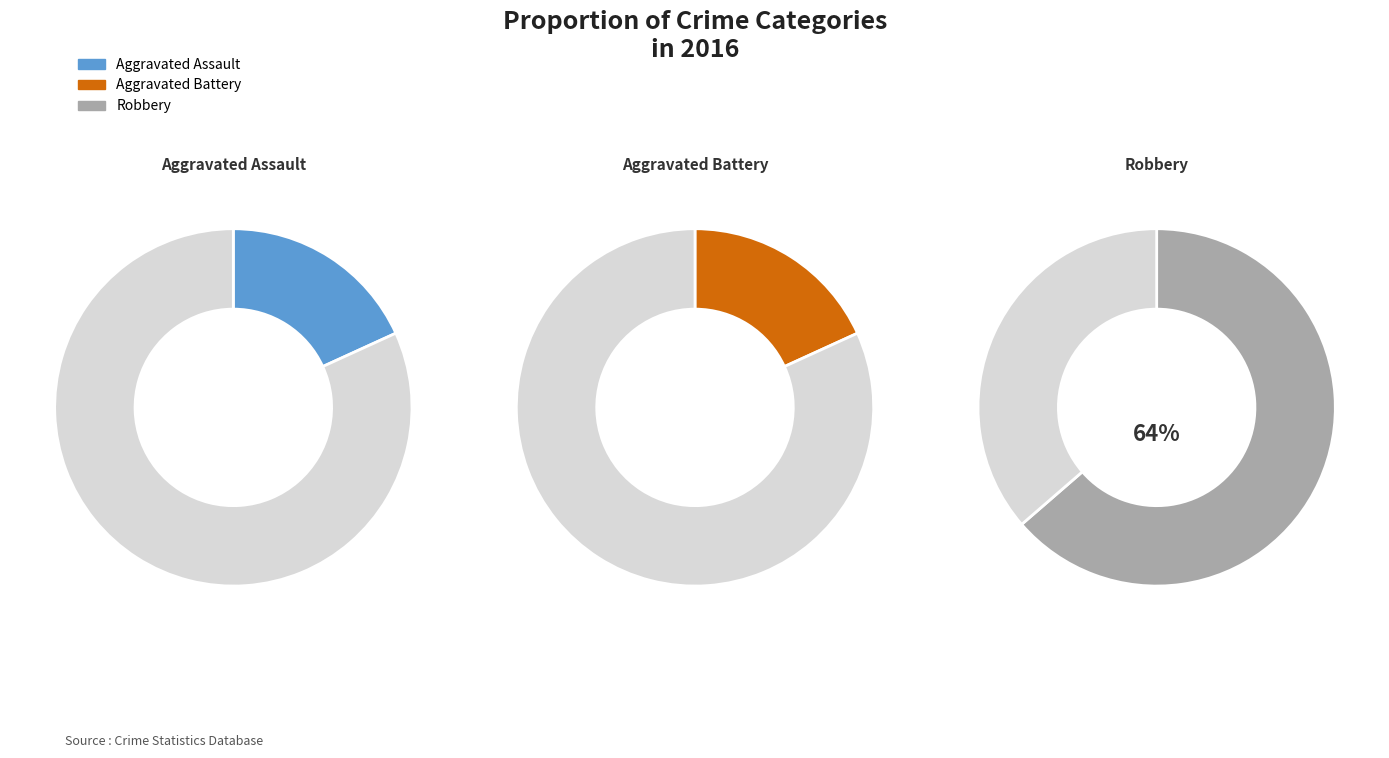

Which slice represents more than half of the pie?

Robbery